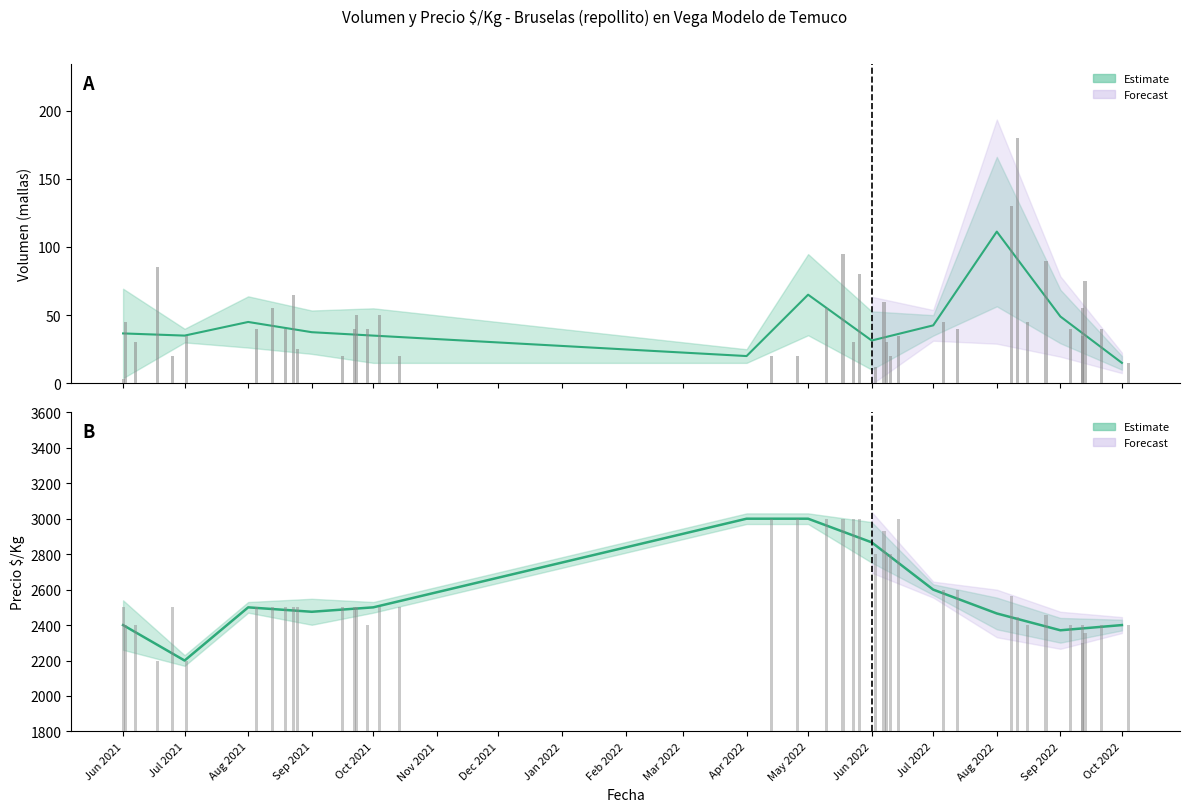

What is the sum of all Precio $/Kg values?

103248